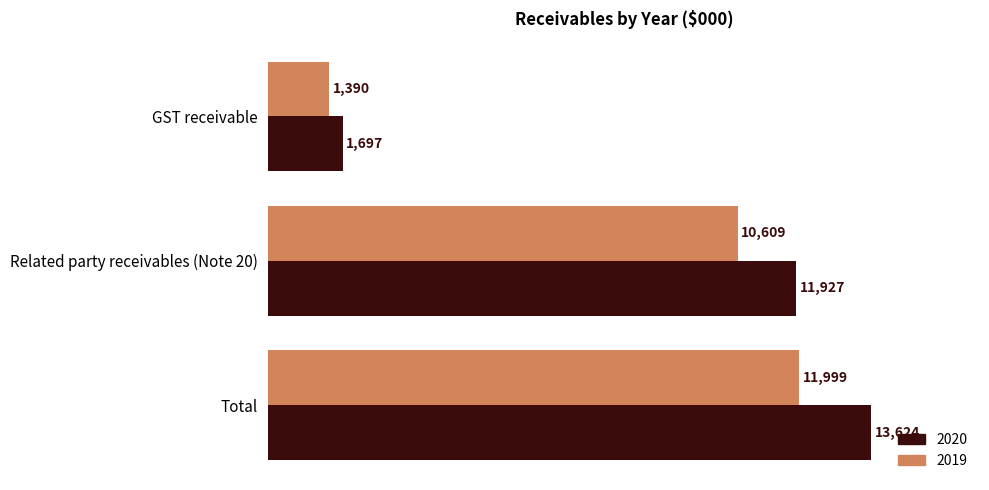

List the labels in order of 2019 value, smallest first.

GST receivable, Related party receivables (Note 20), Total